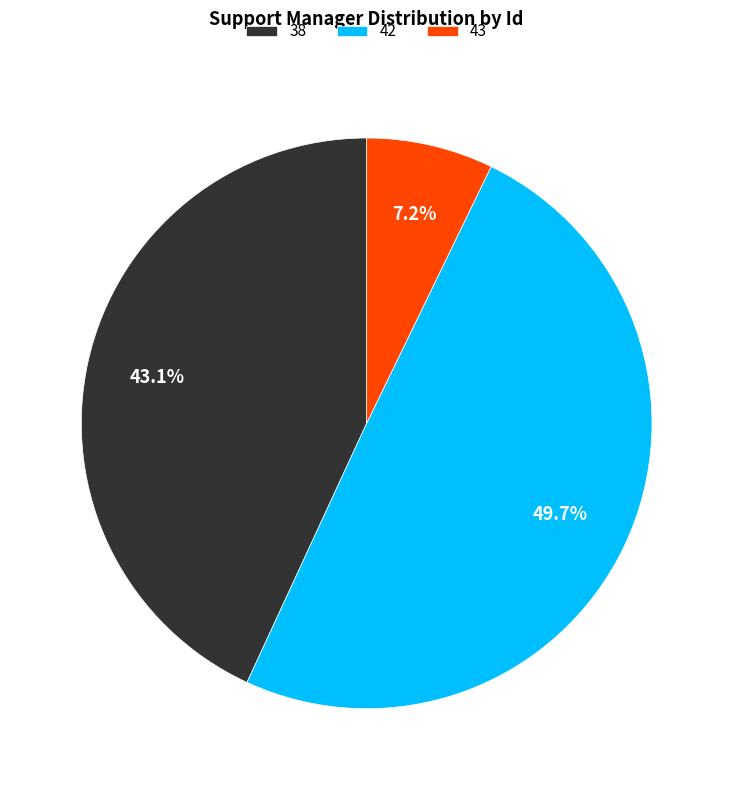

Which category has the biggest portion of the pie?

42